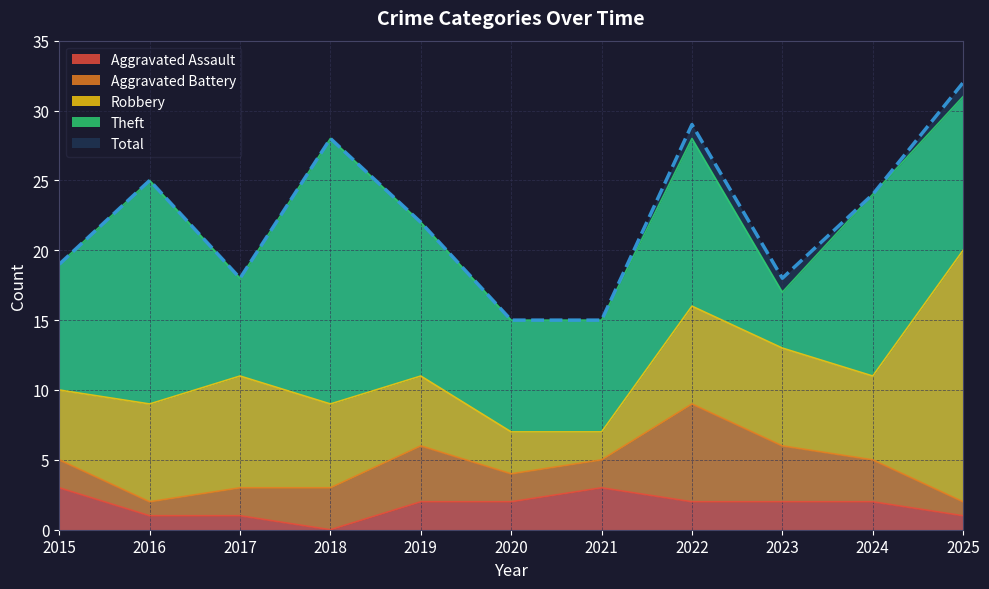

Between 2015 and 2018, which series saw the biggest shift?

Theft